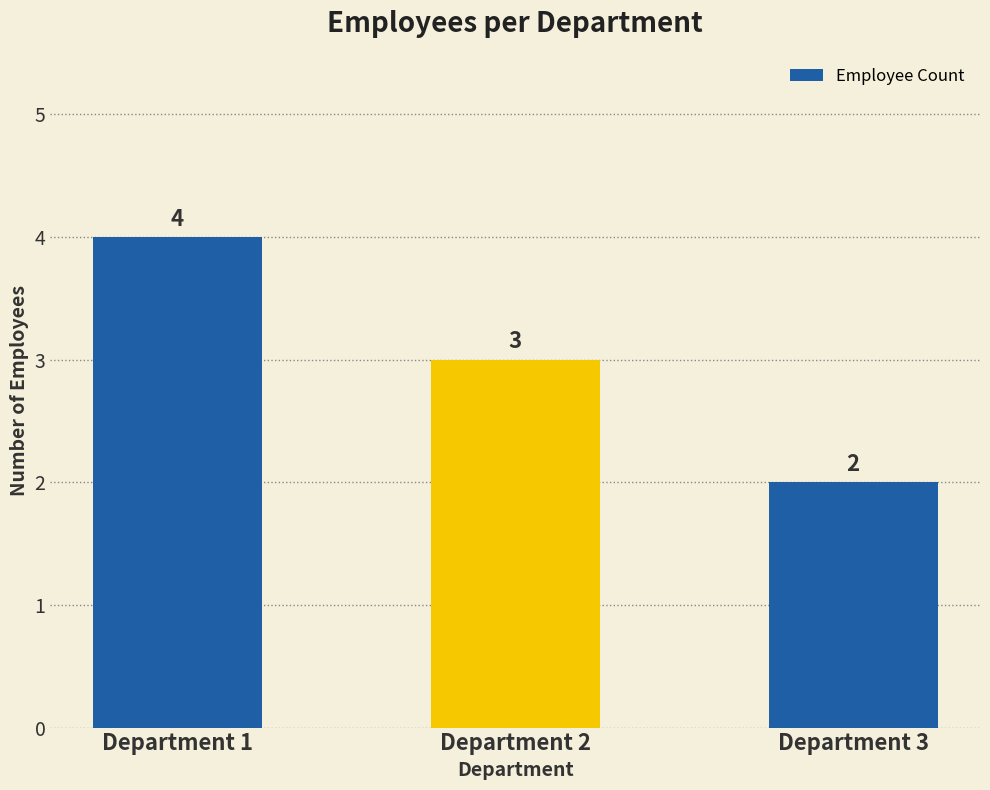

Count the number of categories in the chart.

3